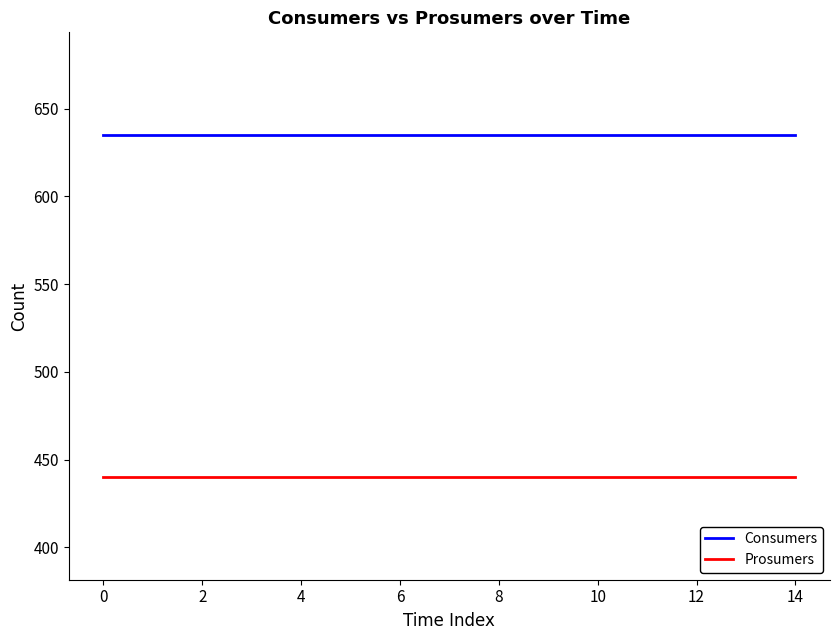

List the series in order of their overall mean, highest first.

Consumers, Prosumers